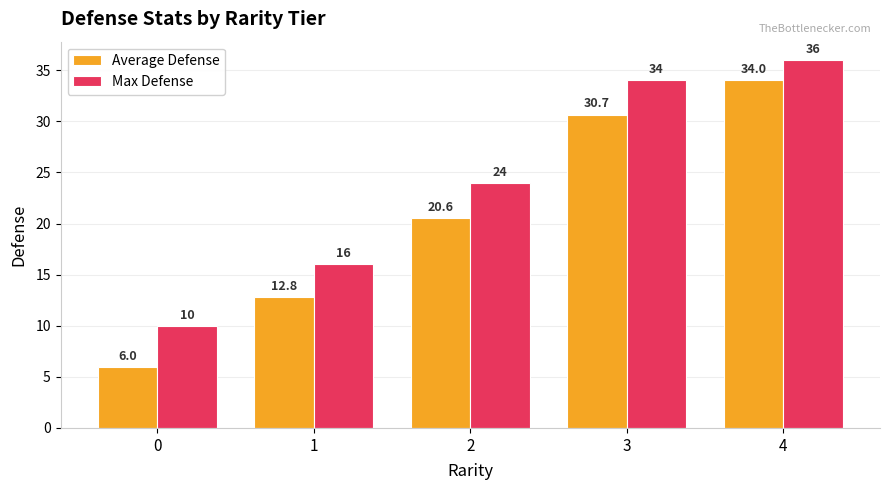

What is the difference between the second highest and second lowest values in the Average Defense series?

17.9